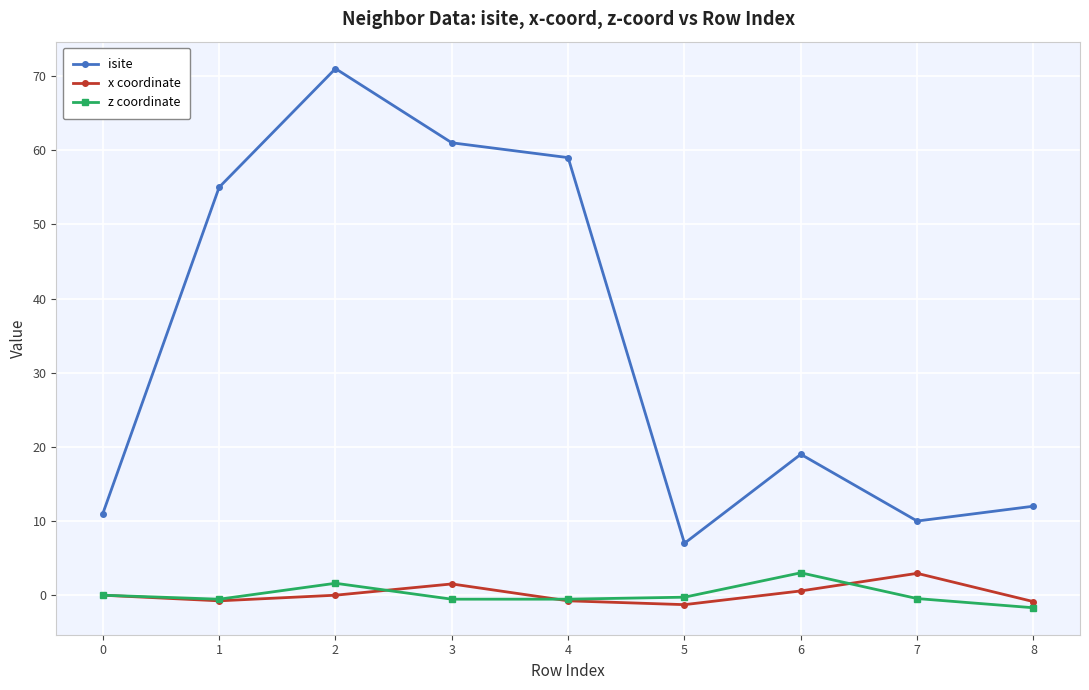

Is the value of z coordinate at 0 greater than the value of isite at 5?

No